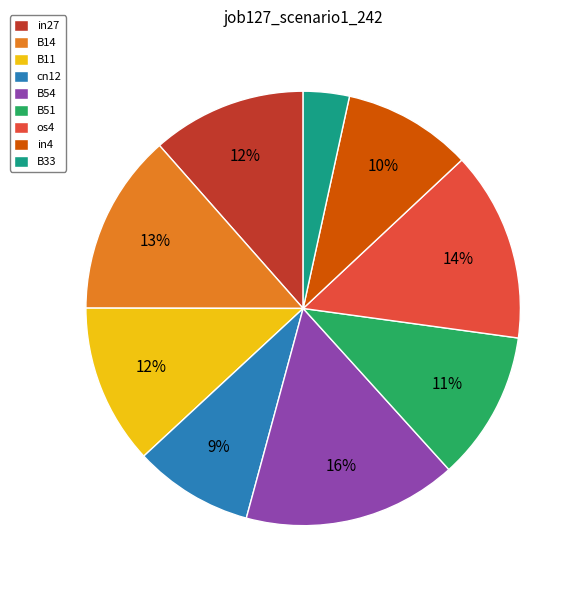

Which category has the biggest portion of the pie?

B54